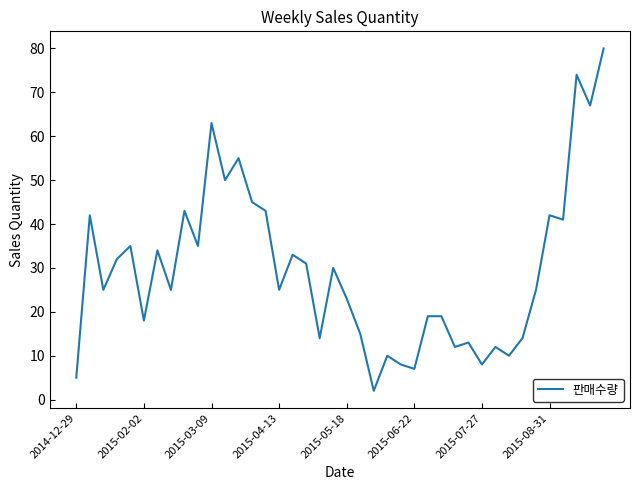

Reading left to right, transcribe all the data shown in this chart.

5	42	25	32	35	18	34	25	43	35	63	50	55	45	43	25	33	31	14	30	23	15	2	10	8	7	19	19	12	13	8	12	10	14	25	42	41	74	67	80